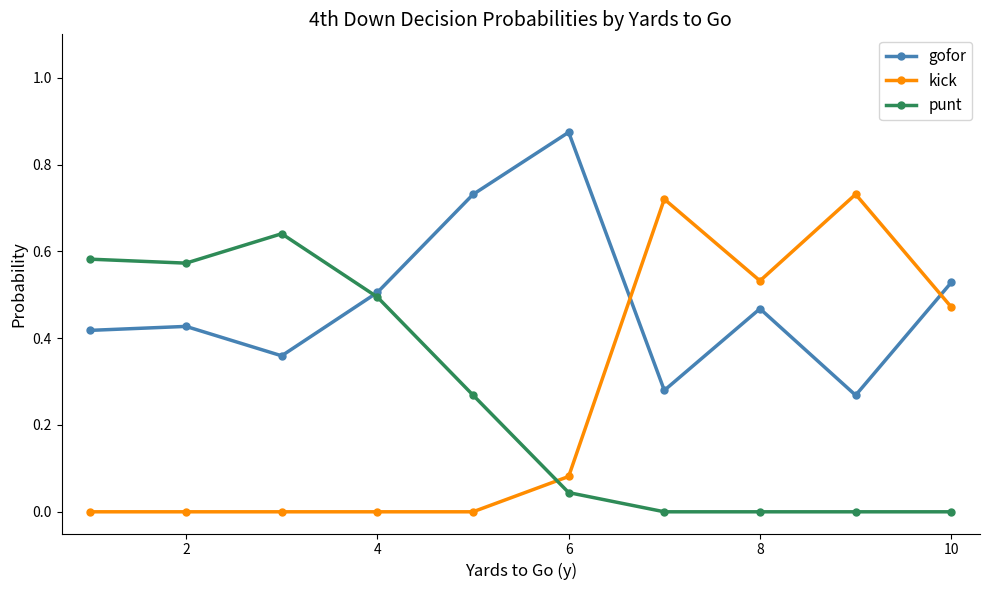

Which series has the widest spread of values?

kick